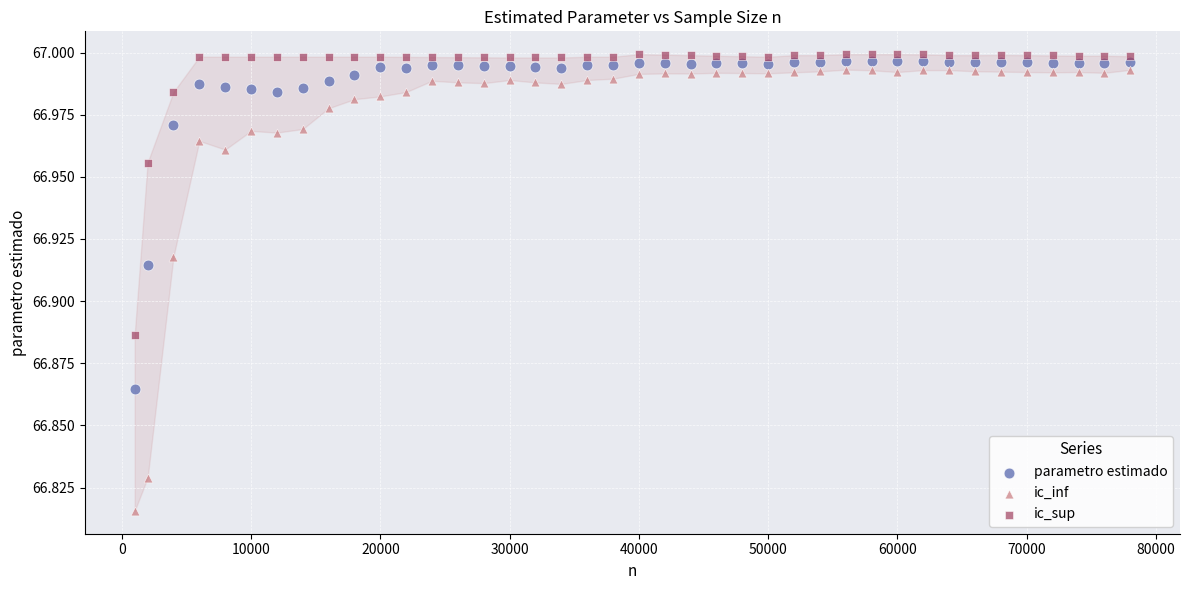

What is the X range (max minus min) for the scatter plot?

77000.0